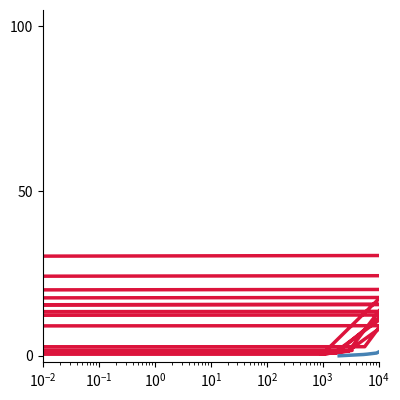

Is it true that rt equals 45.0 at 15?

False